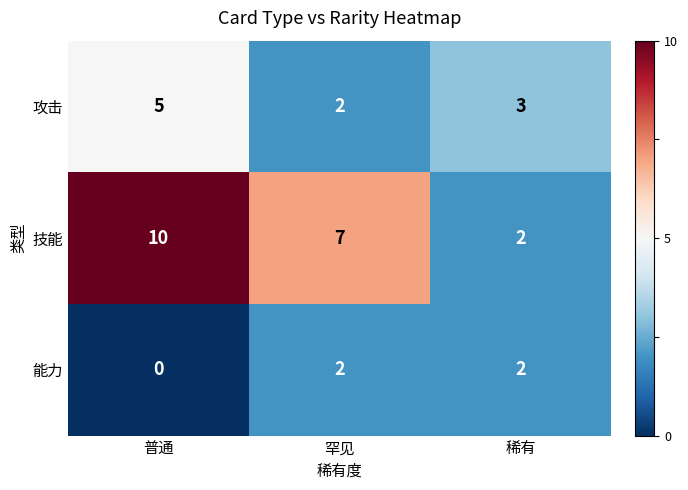

The 技能 series shows 2 at 稀有. True or false?

True